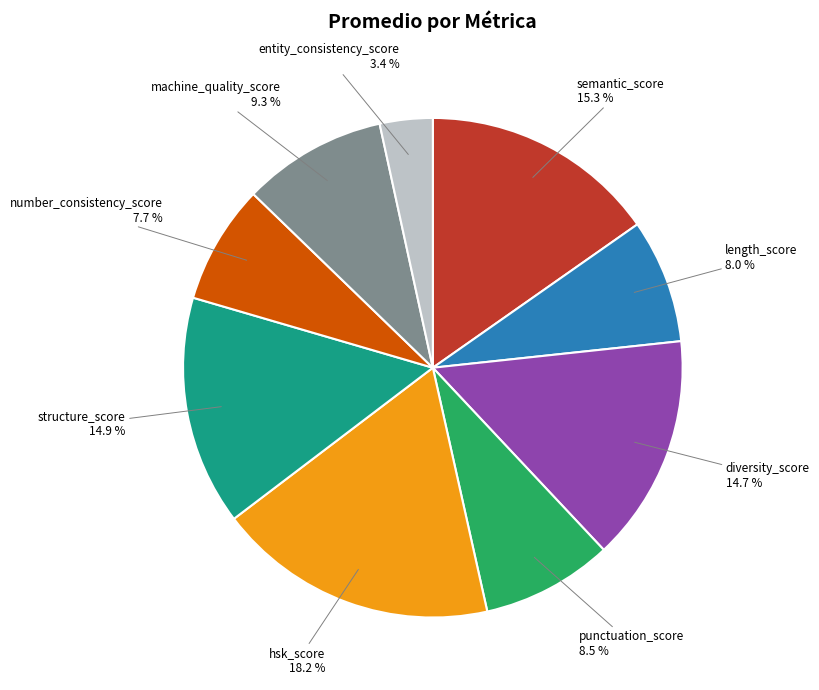

The machine_quality_score slice represents 17% of the pie. True or false?

False